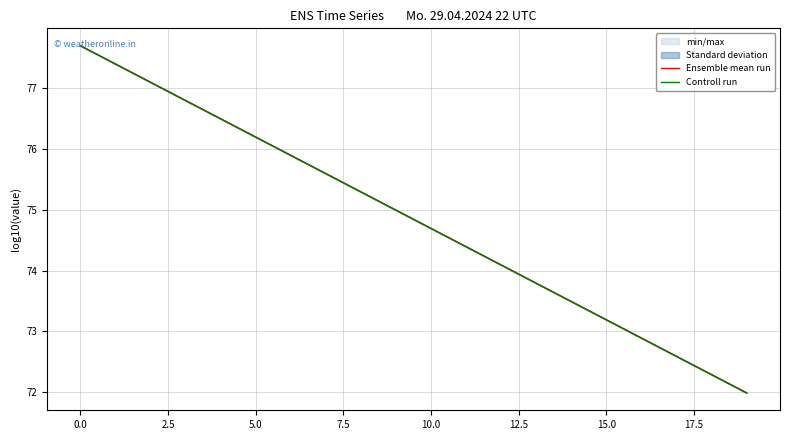

True or false: Ensemble mean run has a value of 130.5 at 0.0.

False